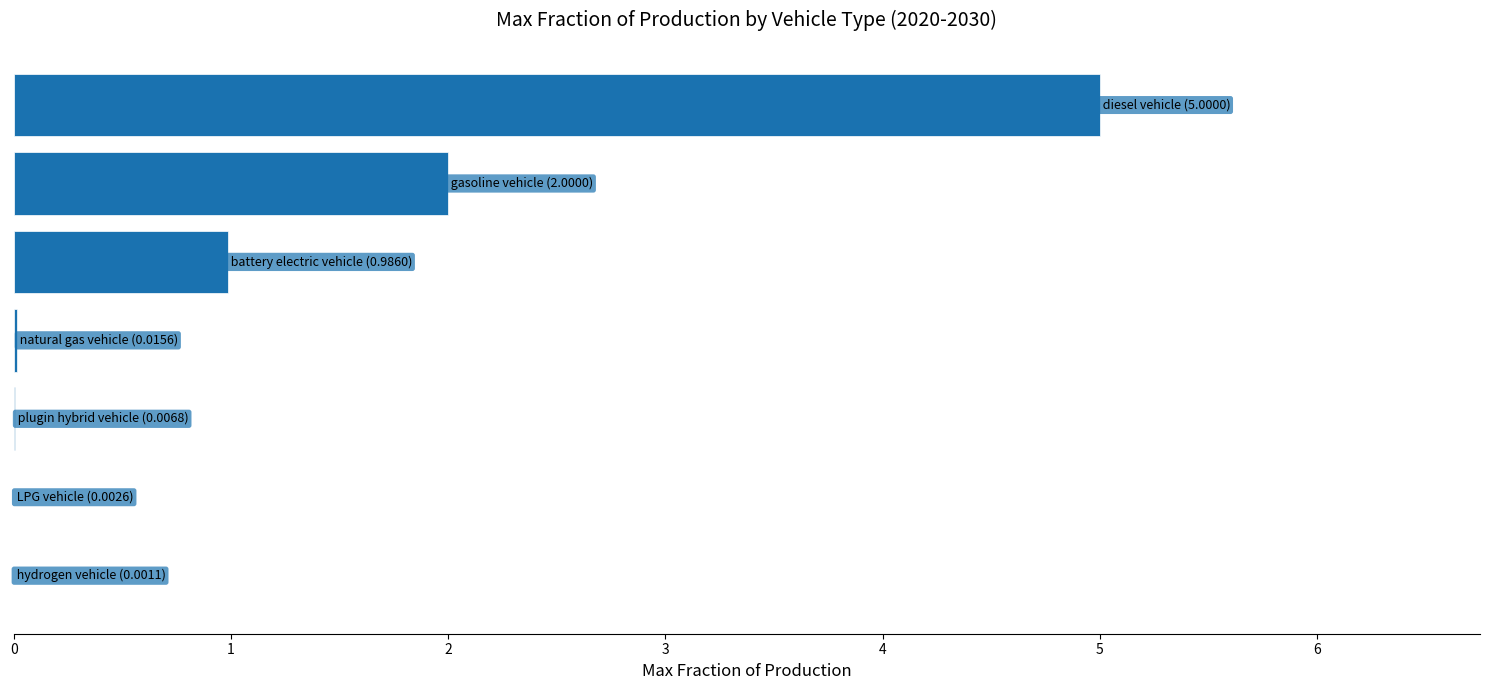

What is the sum of all values?

8.0